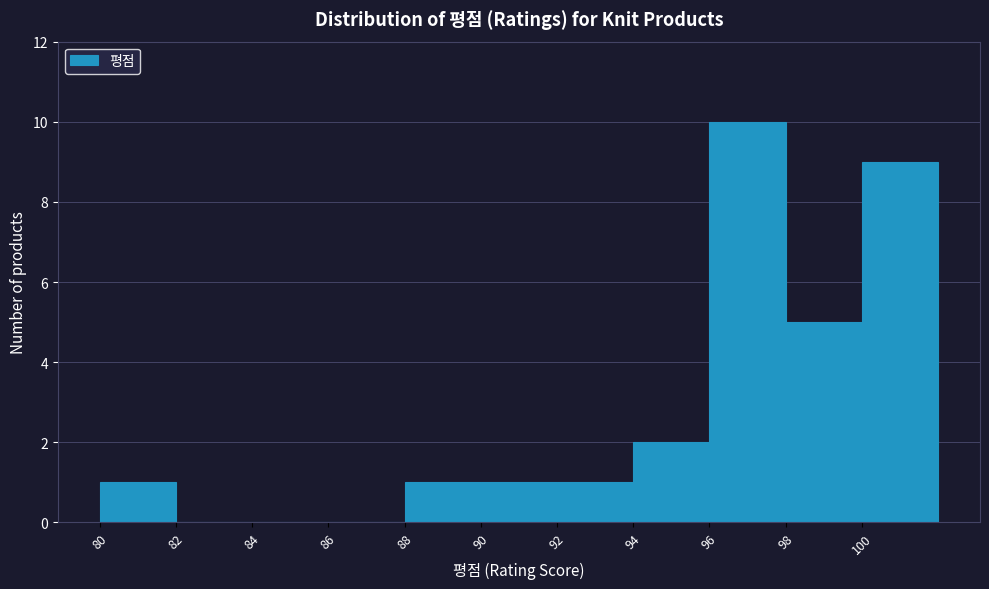

Reading left to right, transcribe this chart: for each bar, give the range it covers on the x-axis and its height. The values are not printed on the chart, so give them approximately, as read against the axis.

80 to 82: 1
82 to 84: 0
84 to 86: 0
86 to 88: 0
88 to 90: 1
90 to 92: 1
92 to 94: 1
94 to 96: 2
96 to 98: 10
98 to 100: 5
100 to 102: 9